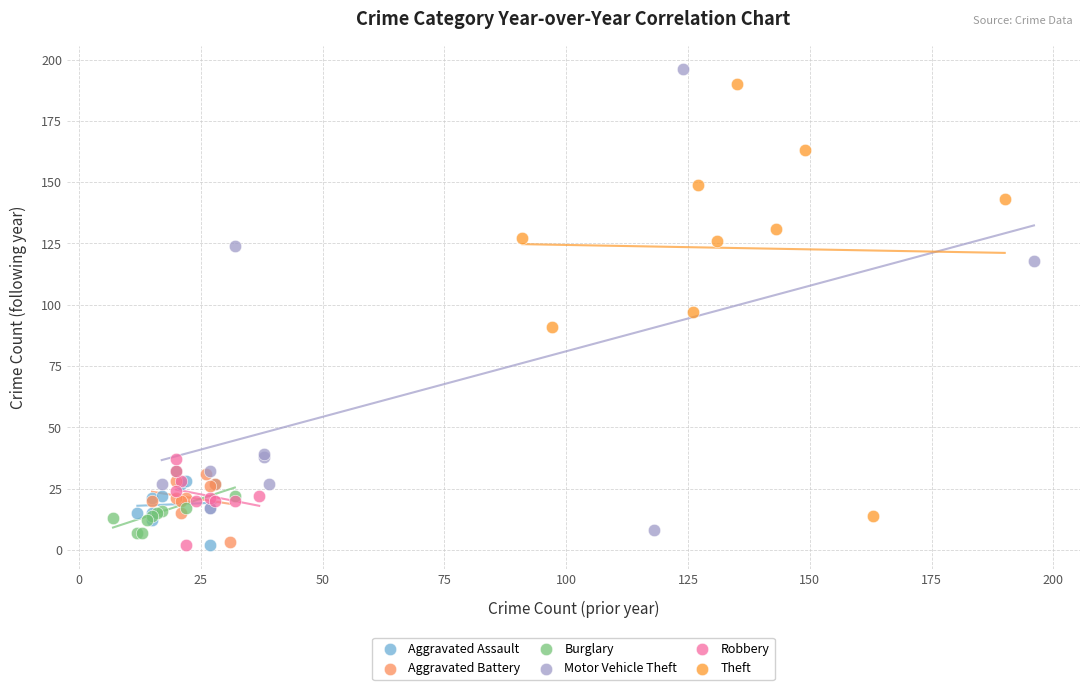

Which series reaches the maximum Y coordinate?

Motor Vehicle Theft